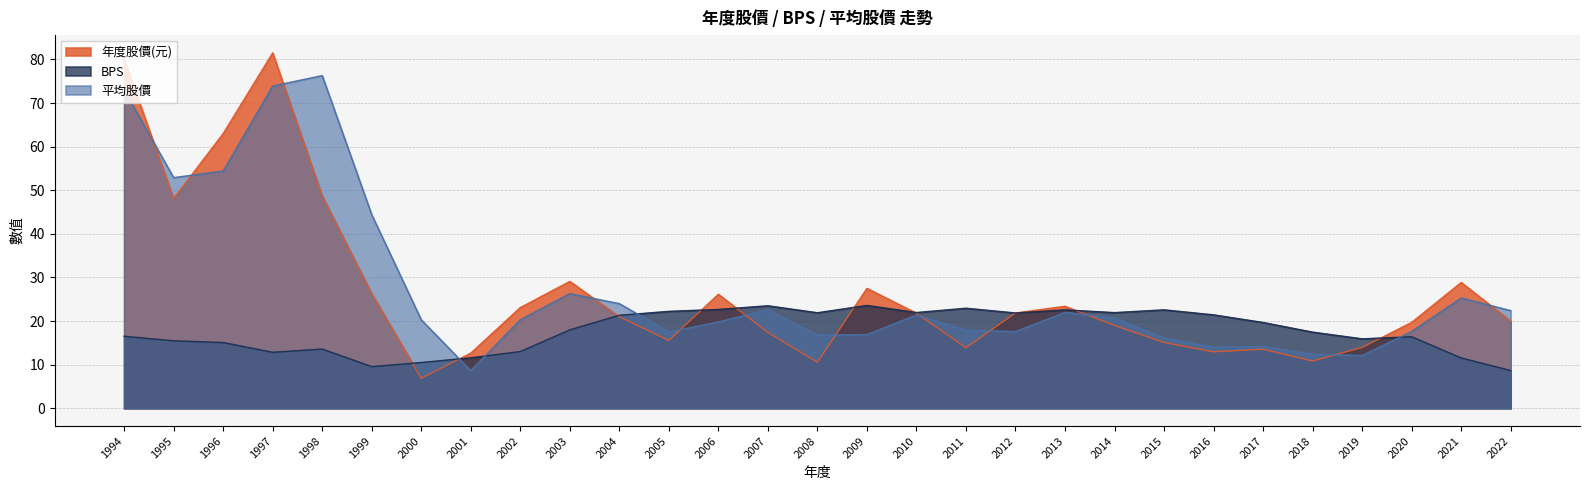

Rank the categories by 平均股價 value from lowest to highest.

2001, 2019, 2018, 2016, 2017, 2015, 2008, 2009, 2005, 2012, 2020, 2011, 2006, 2000, 2002, 2014, 2010, 2013, 2022, 2007, 2004, 2021, 2003, 1999, 1995, 1996, 1994, 1997, 1998